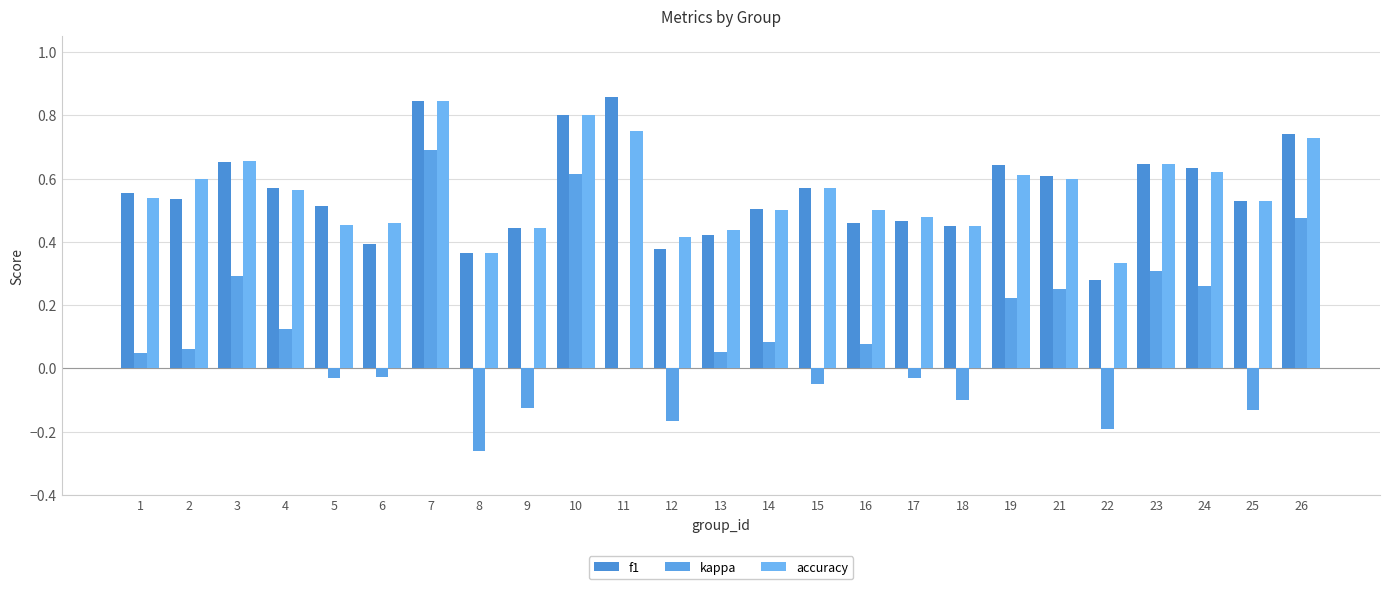

How many distinct data groups are displayed?

3